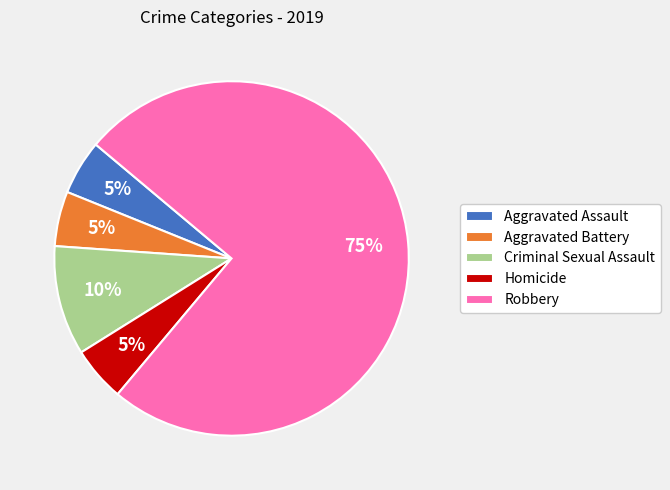

Combined, do Aggravated Assault and Criminal Sexual Assault account for over 50%?

No